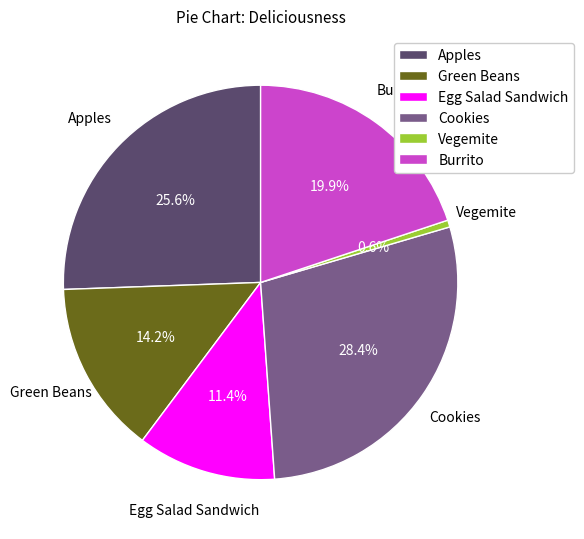

Does Cookies account for over 50% of the chart?

No